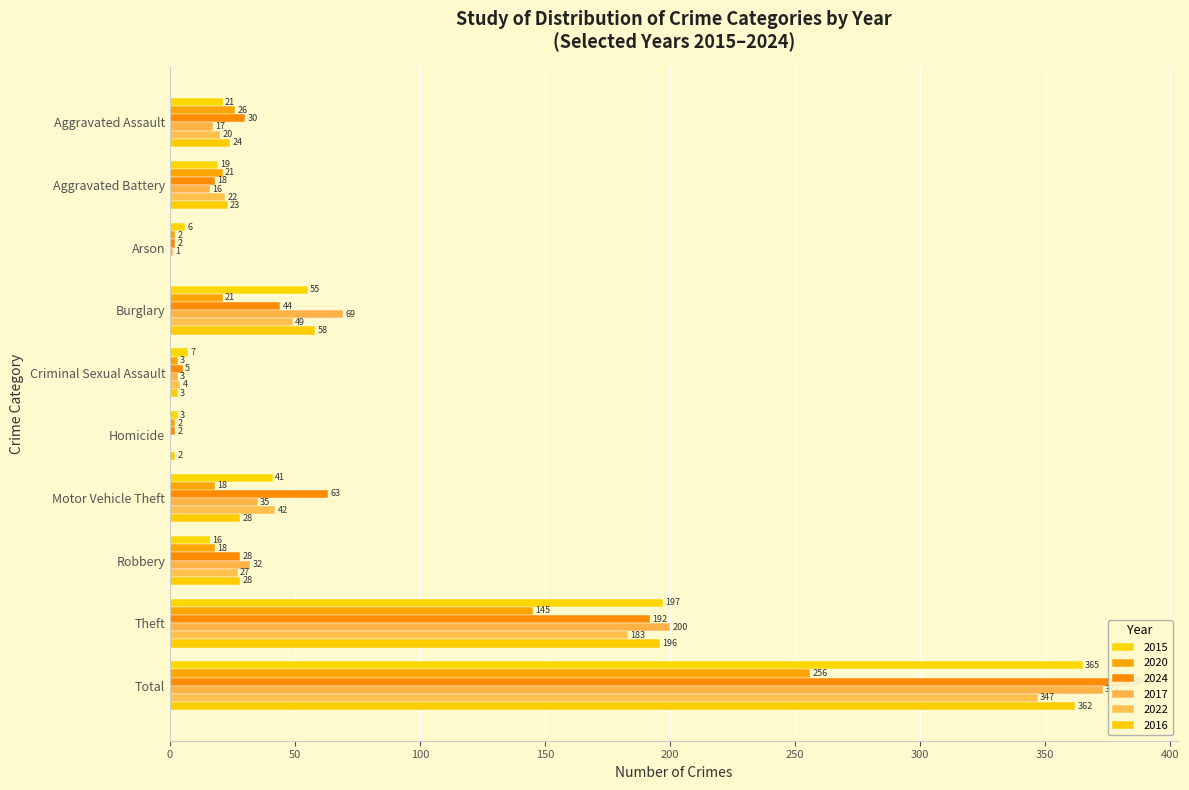

At which category does the chart reach its minimum across all series?

Homicide